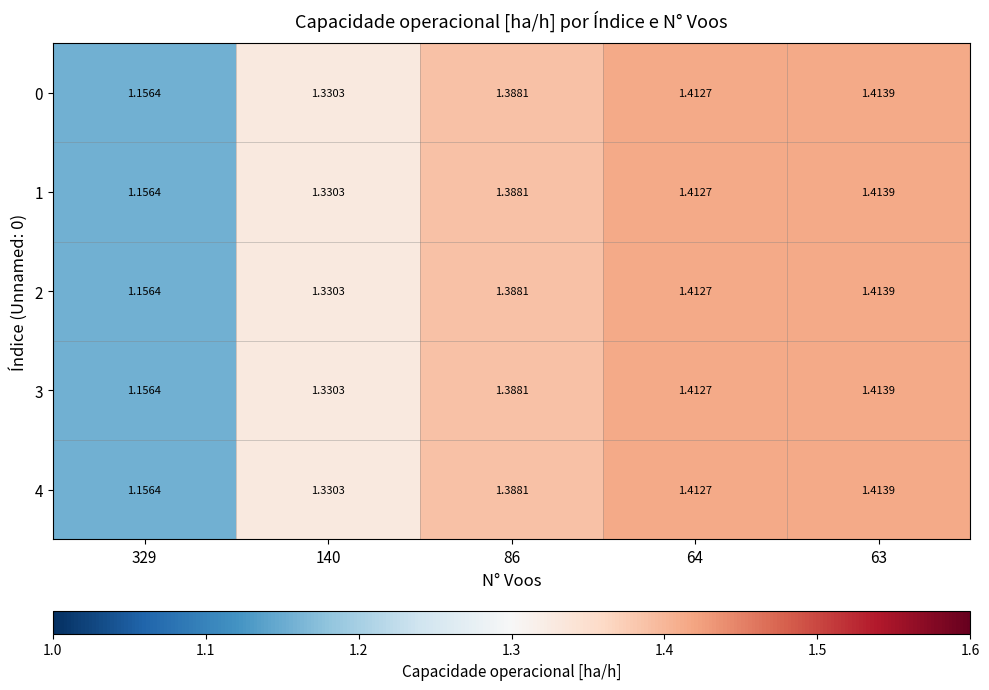

At which category does the chart reach its peak across all series?

63